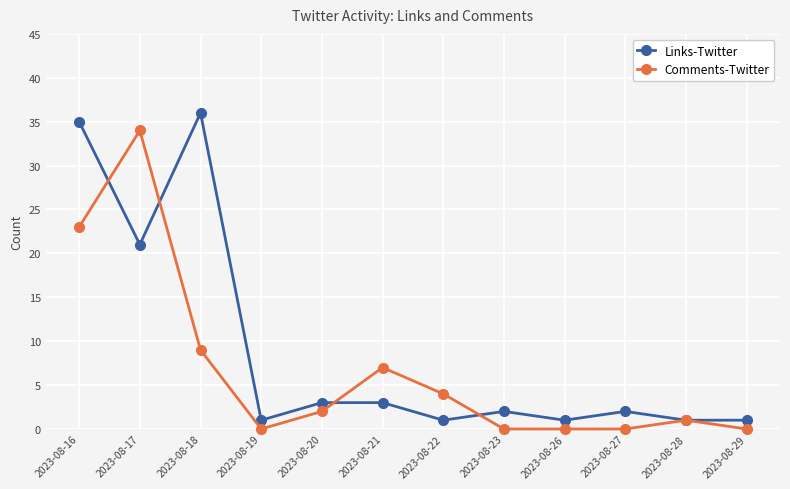

At which category does Comments-Twitter reach its first local peak?

2023-08-17